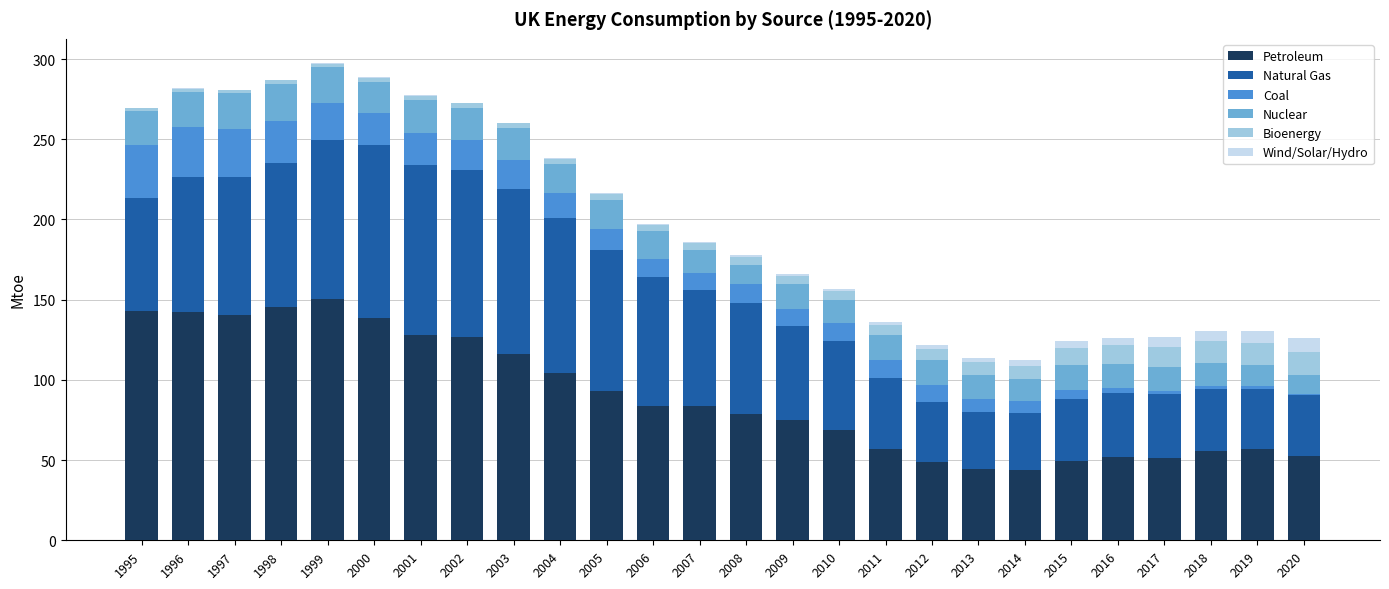

What is the maximum value for Petroleum?

150.2